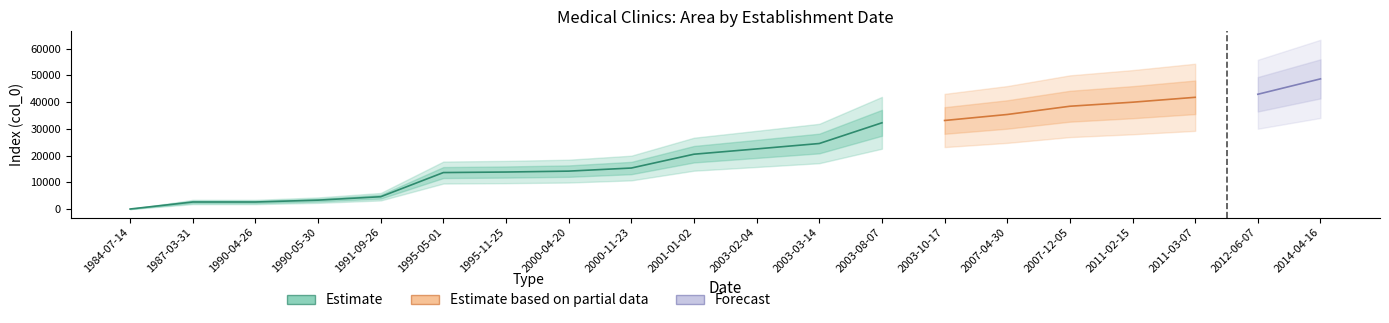

What is the lowest value of the col_0 series?

63.0